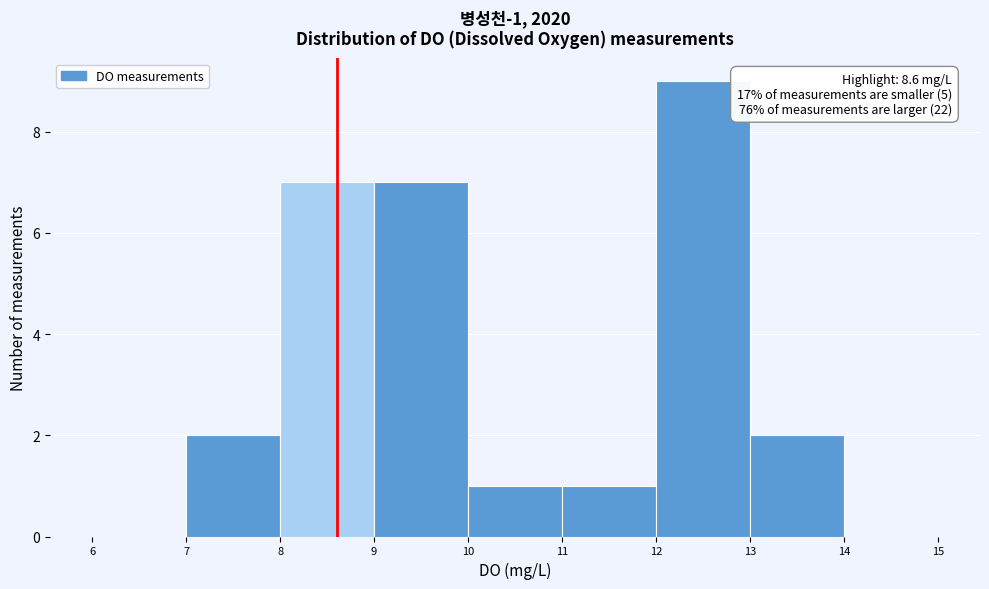

Over which range of the x-axis is the bar tallest?

12 to 13